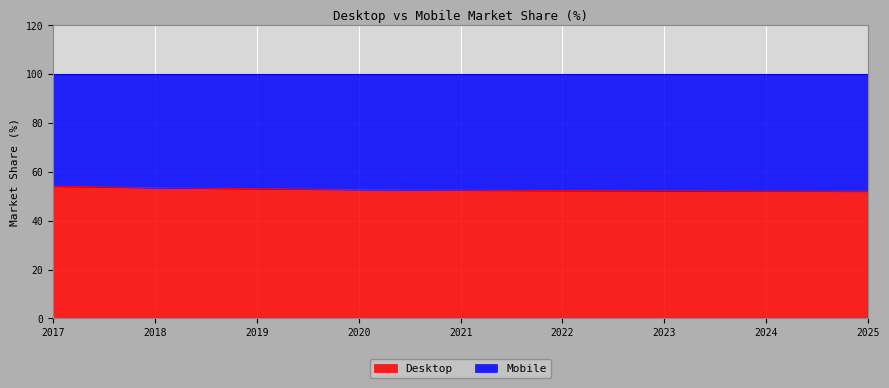

Between 2021 and 2025, which is larger?

2021